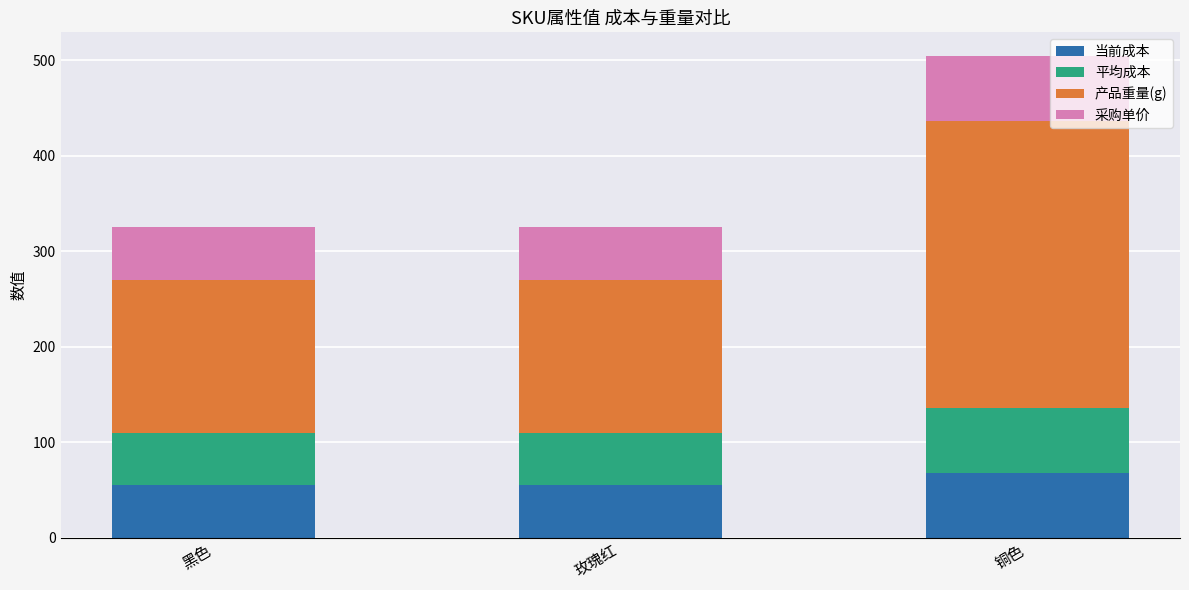

What is the sum of the 当前成本 values at 黑色 and 铜色?

123